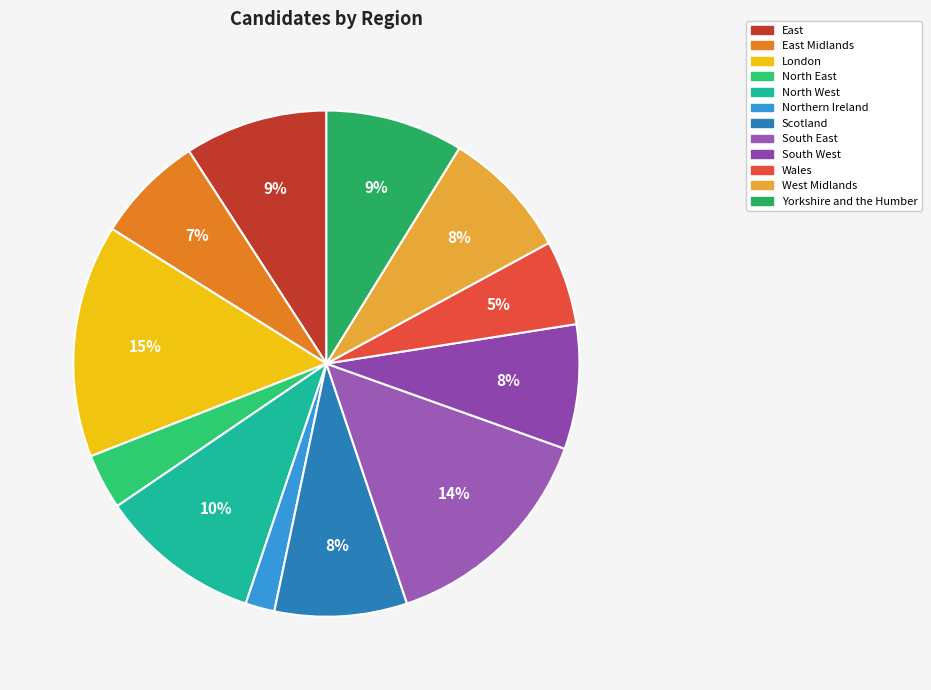

Is Yorkshire and the Humber the majority of the pie?

No